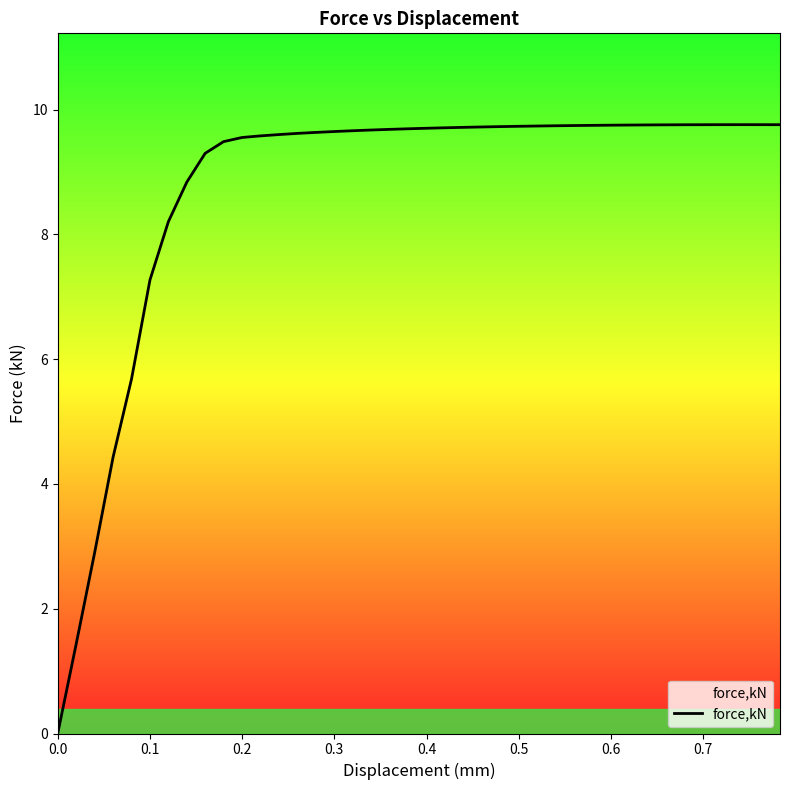

What is the greatest value displayed?

9.8